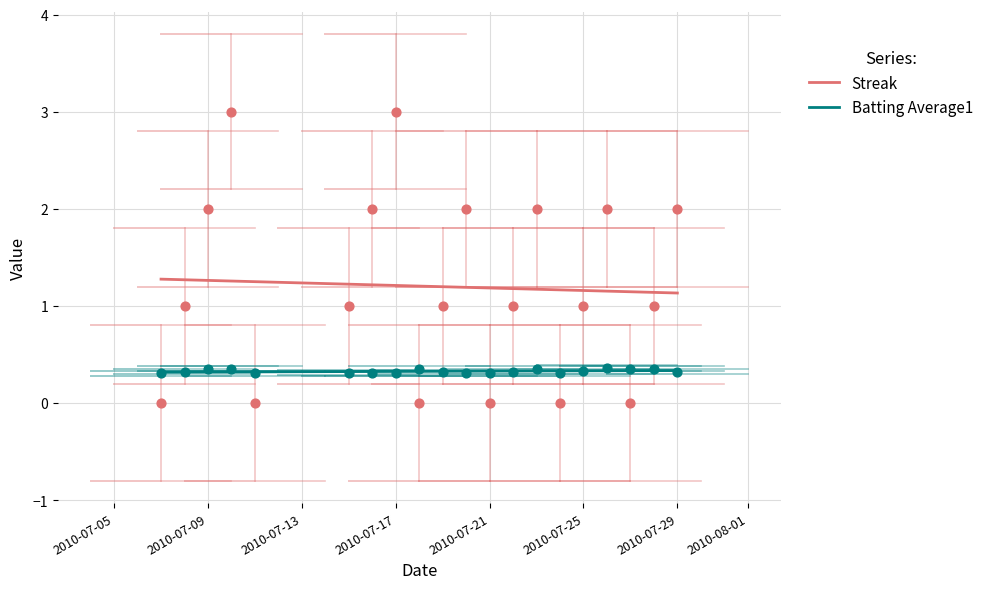

At how many categories does at least one series exceed 0?

20